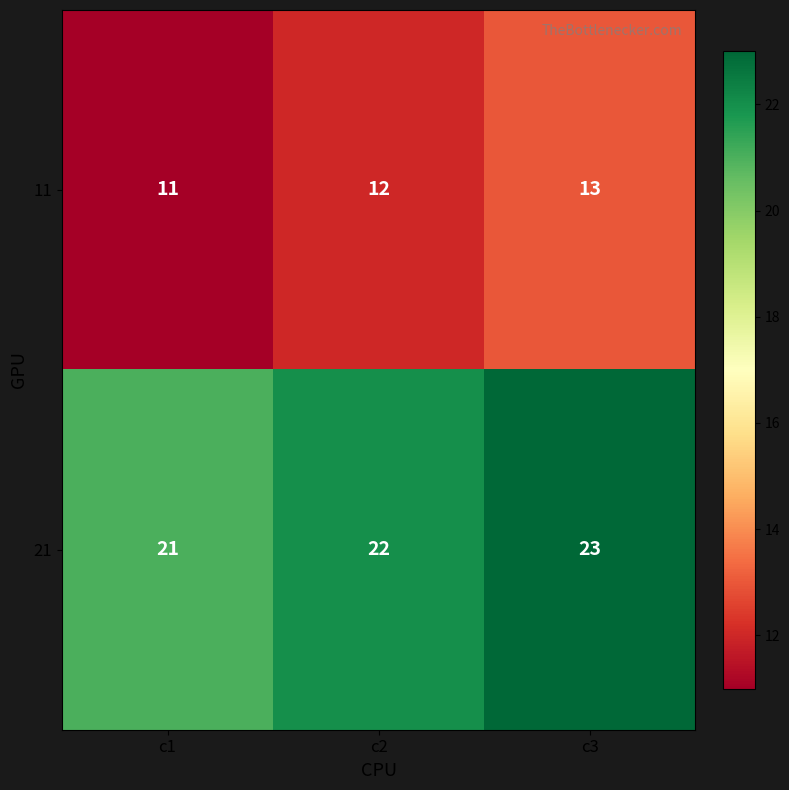

The 21 series shows 14 at c3. True or false?

False